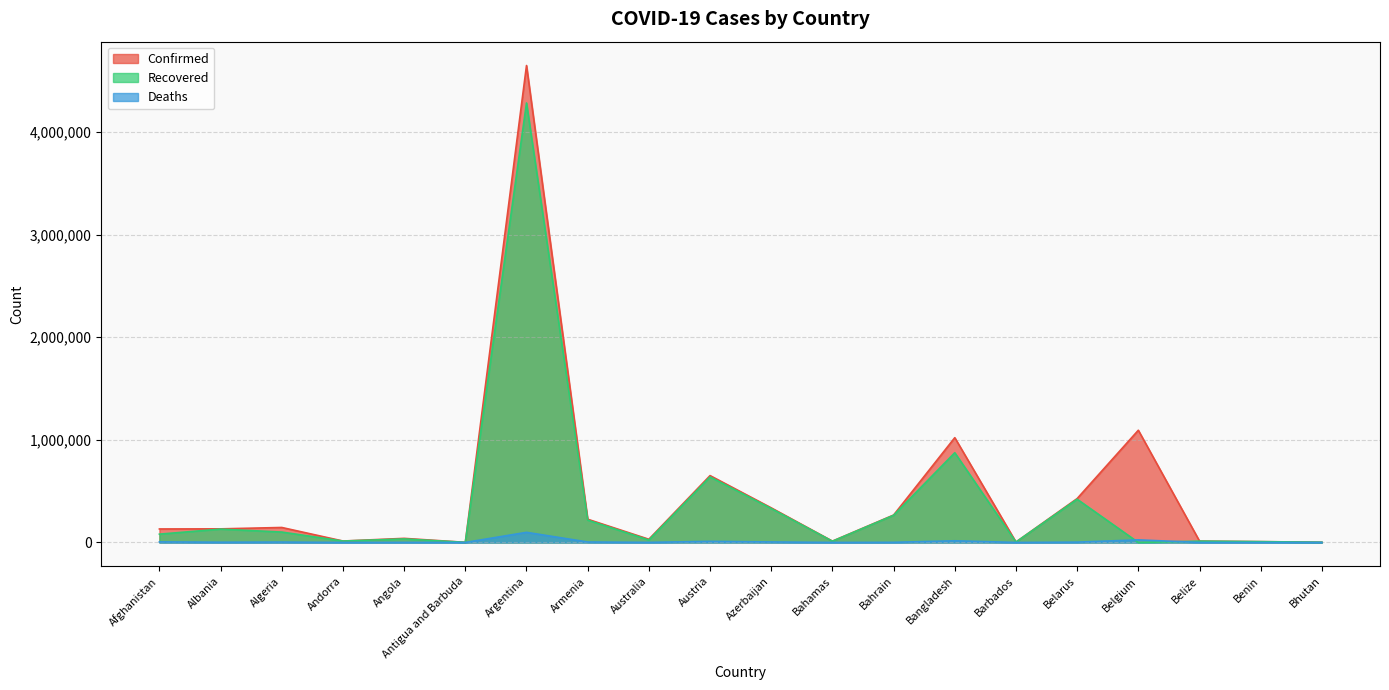

How many data points in Recovered are above 81077?

9